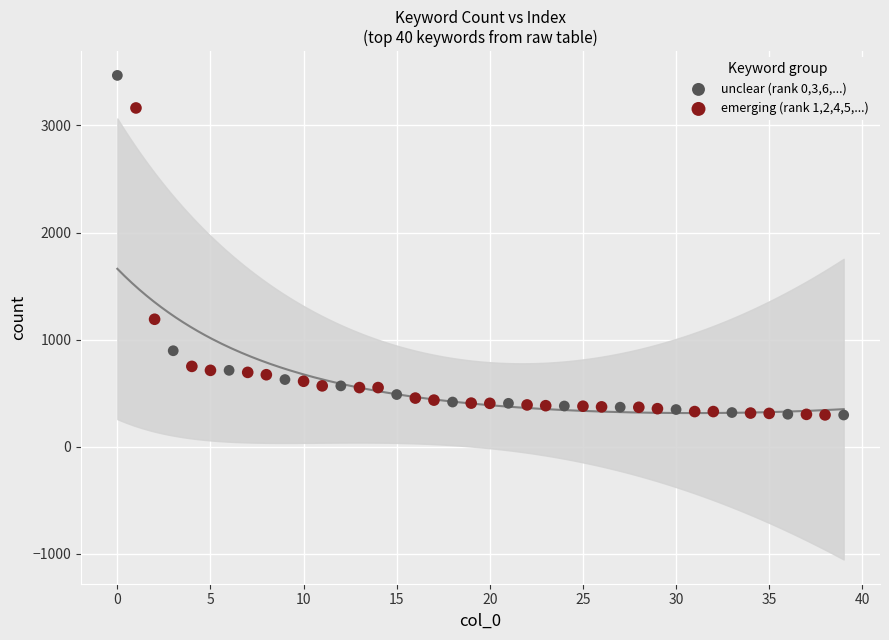

What are all the series names shown in the legend?

unclear (rank 0,3,6,...), emerging (rank 1,2,4,5,...)